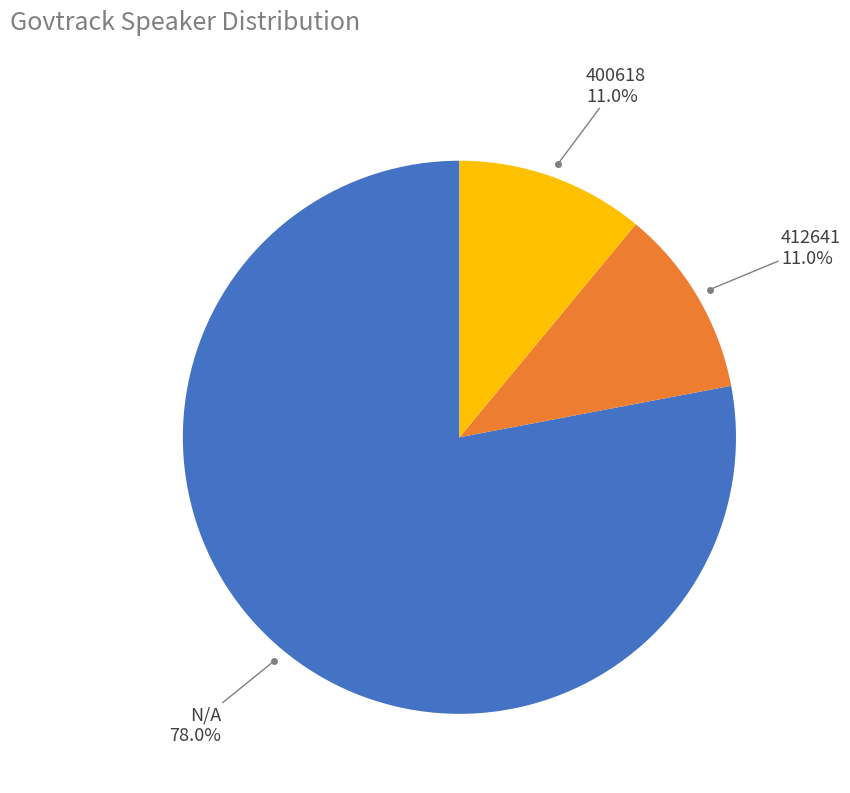

How many segments does this pie chart have?

3